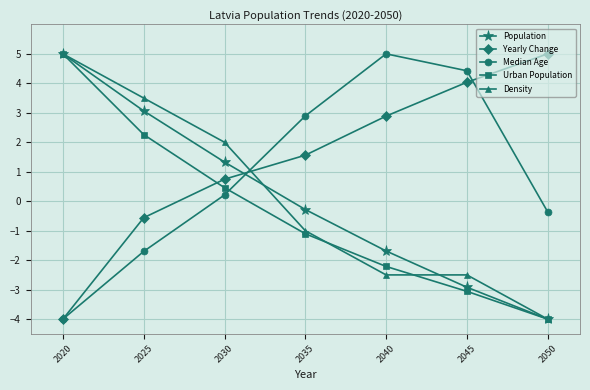

Reading left to right, what are all the values shown in this chart?

Population: 5.0	3.1	1.3	-0.3	-1.7	-2.9	-4.0
Yearly Change: -4.0	-0.6	0.7	1.6	2.9	4.0	5.0
Median Age: -4.0	-1.7	0.2	2.9	5.0	4.4	-0.4
Urban Population: 5.0	2.3	0.5	-1.1	-2.2	-3.1	-4.0
Density: 5.0	3.5	2.0	-1.0	-2.5	-2.5	-4.0